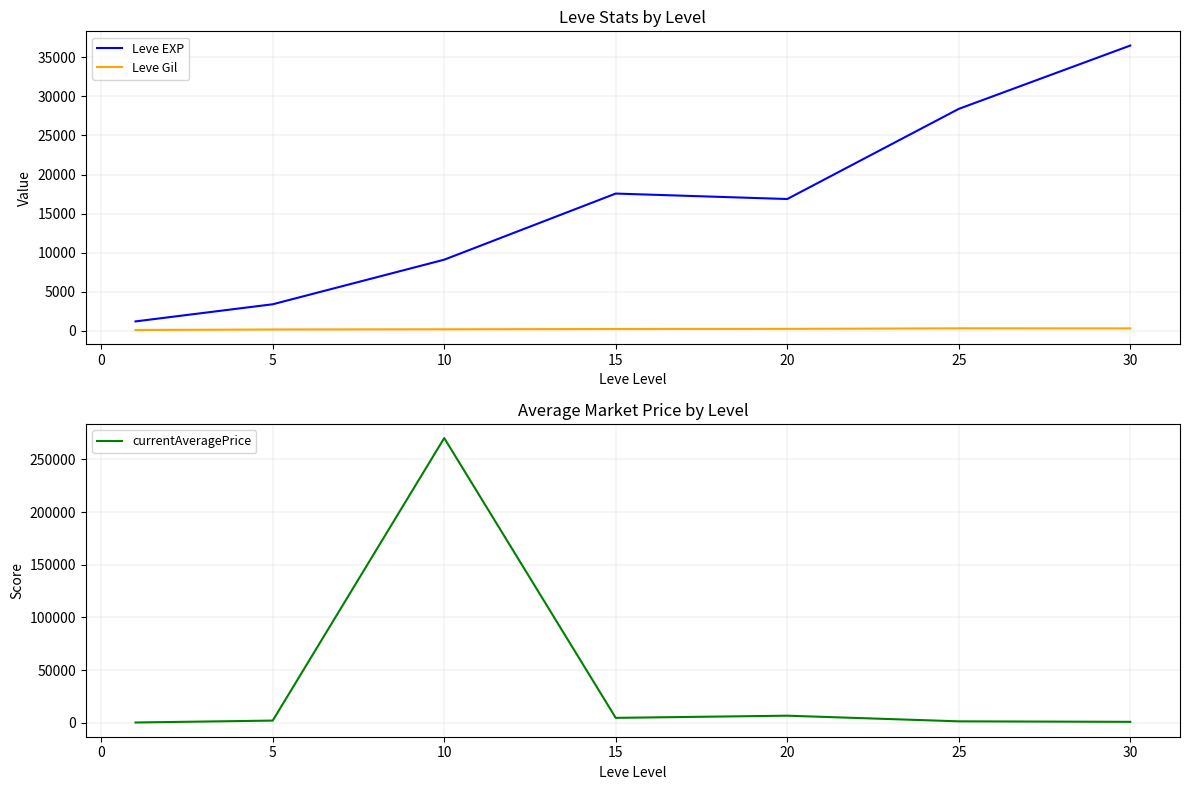

True or false: Leve Gil and Leve EXP intersect in this chart.

False